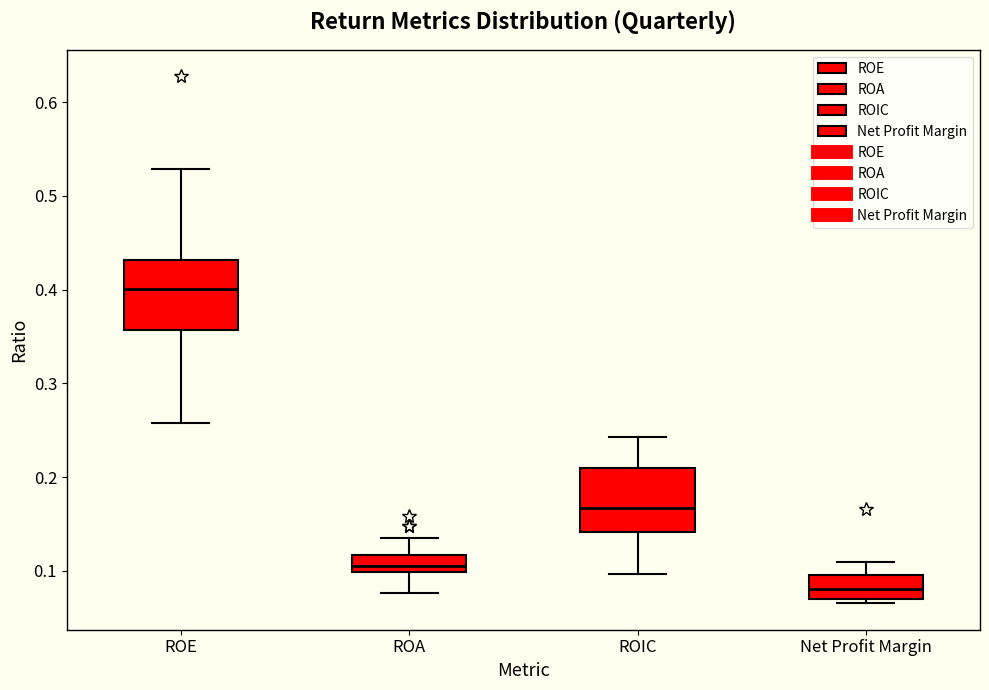

Reading left to right, read every box against the y-axis: the position of its median line, the range the box covers, and the ends of its whiskers. The values are not printed on the chart, so give them approximately, as read against the axis.

ROE: median 0.40, box 0.36 to 0.43, whiskers 0.26 to 0.53
ROA: median 0.11, box 0.10 to 0.12, whiskers 0.08 to 0.14
ROIC: median 0.17, box 0.14 to 0.21, whiskers 0.10 to 0.24
Net Profit Margin: median 0.08, box 0.07 to 0.10, whiskers 0.07 (just below the box's lower edge) to 0.11